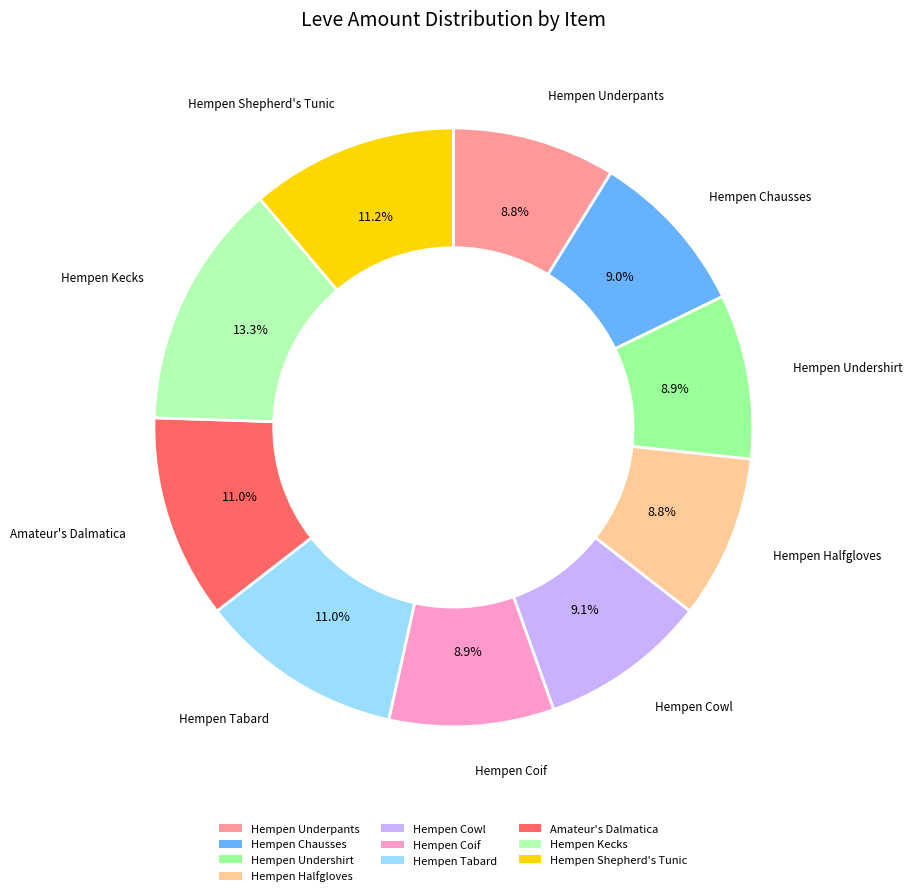

What is the ratio of the value at Hempen Kecks to the value at Hempen Tabard?

1.2